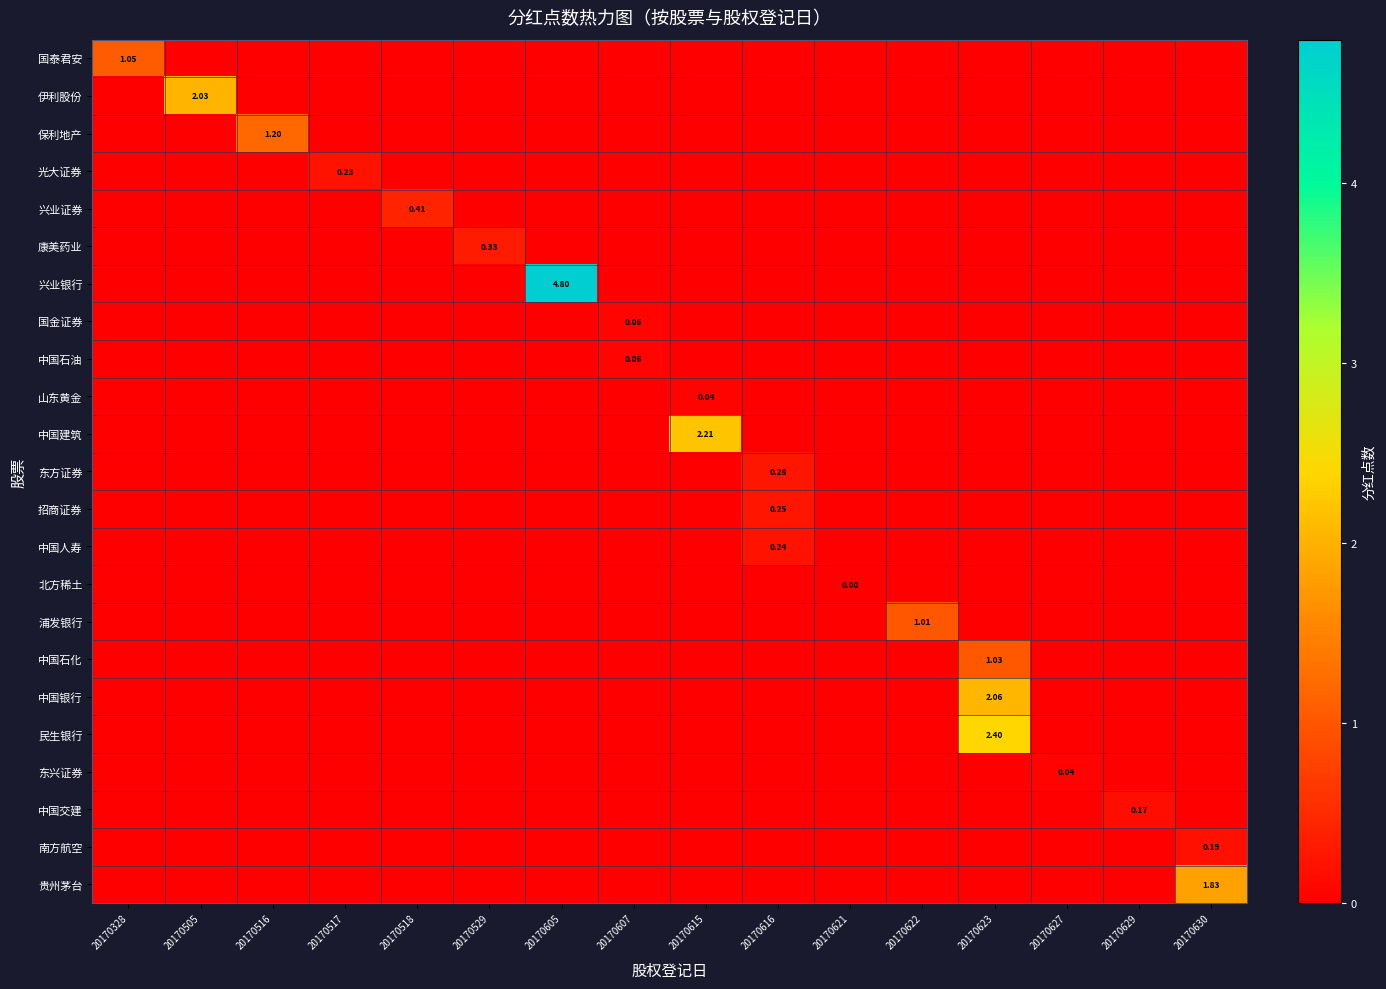

At which category is the sum across all series the highest?

20170623